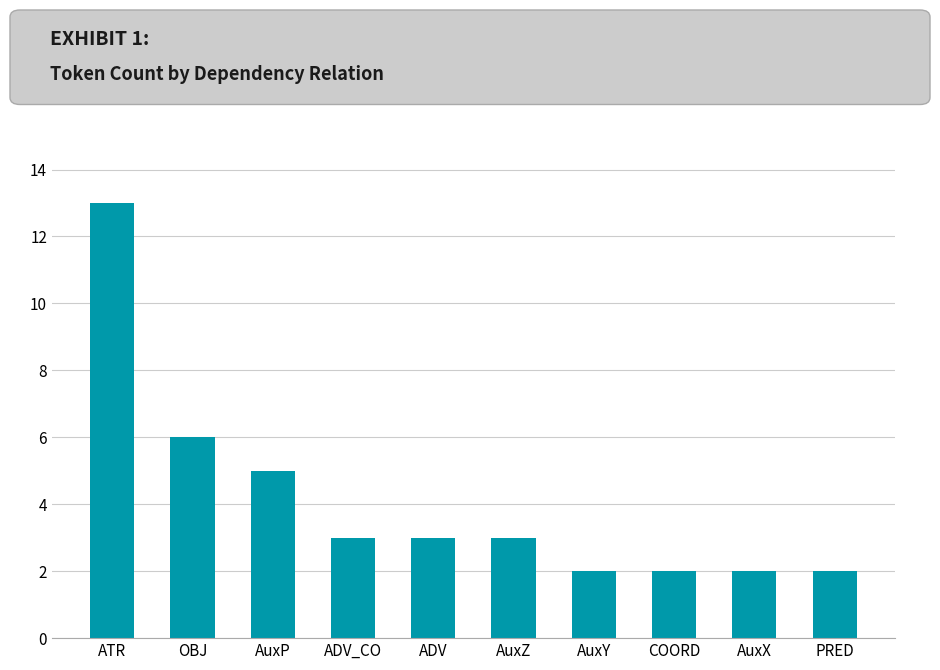

What is the maximum value shown in the chart?

13